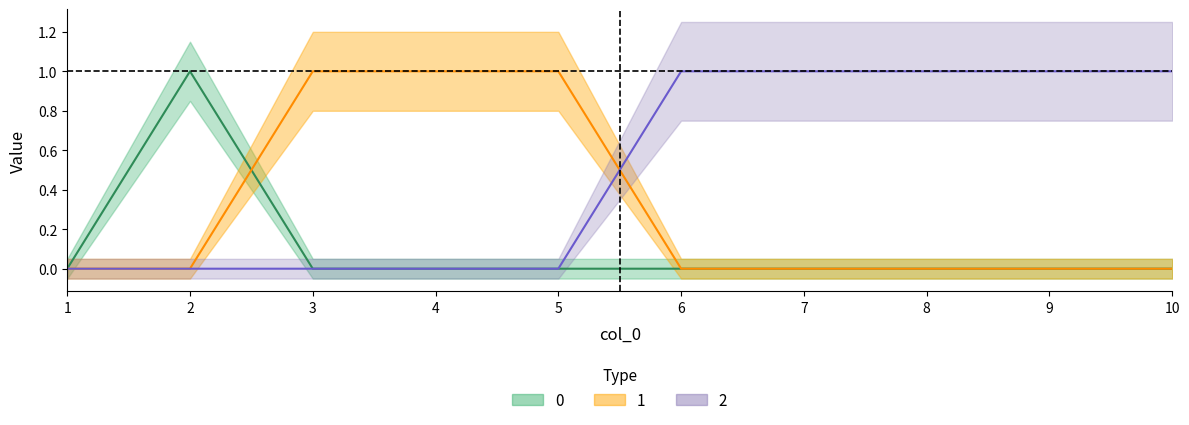

How many lines are shown in the chart?

3